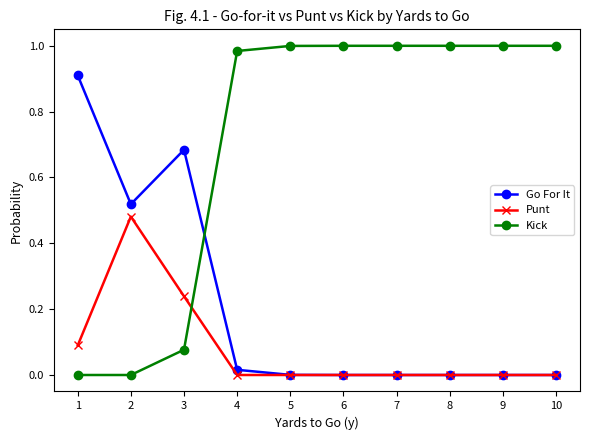

List the series in order of their overall mean, highest first.

Kick, Go For It, Punt